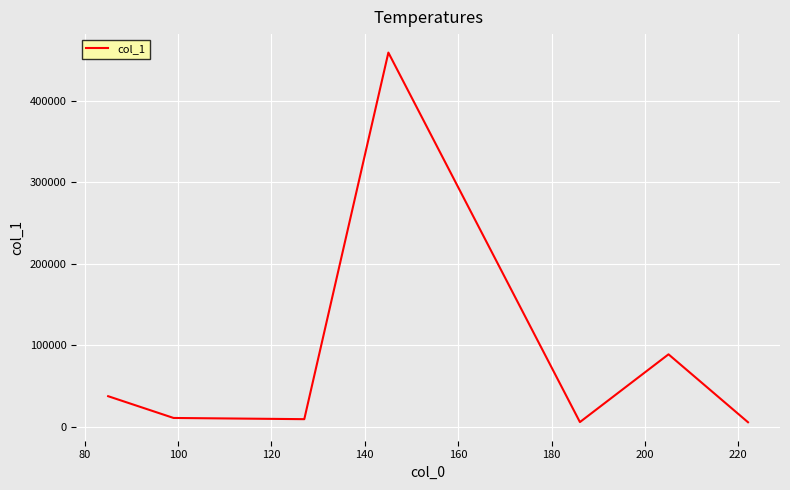

What is the greatest value displayed?

459506.4